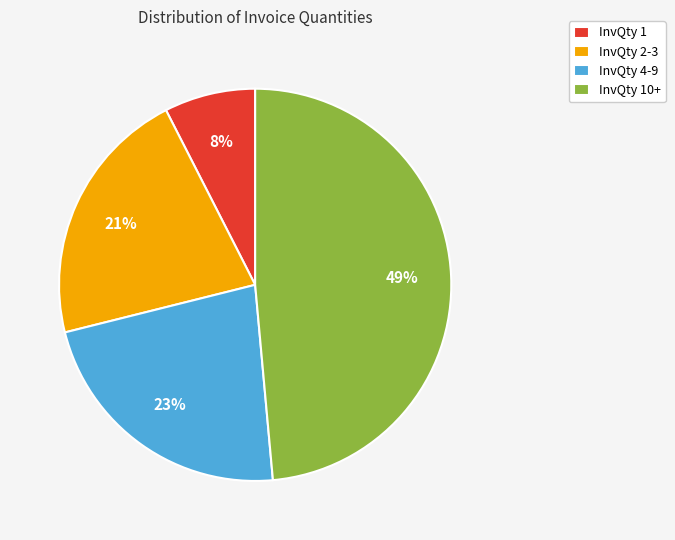

To the nearest percent, what is the average slice percentage?

25%